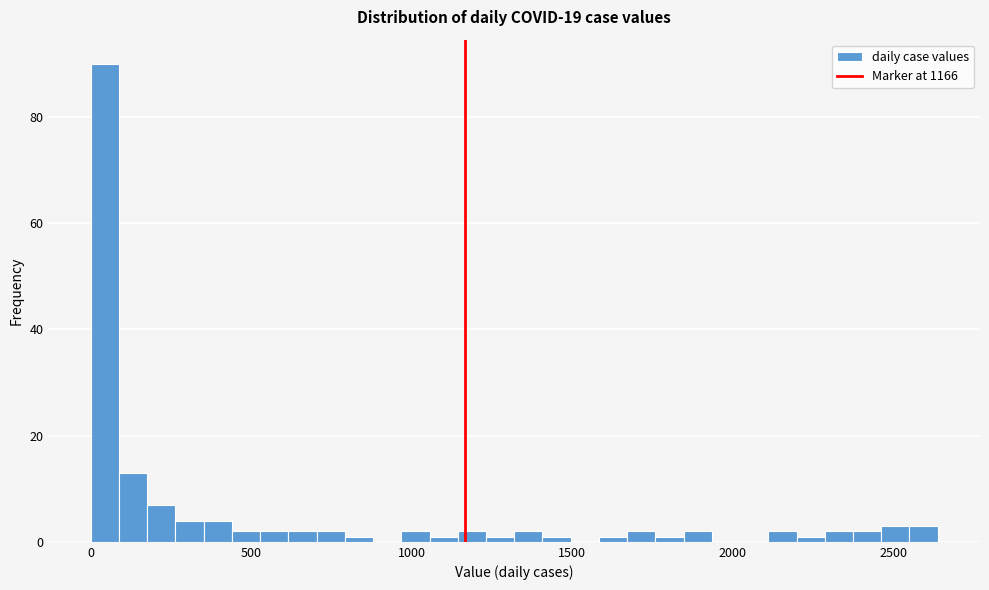

Read against the x-axis, roughly where is the centre of the tallest bar?

50